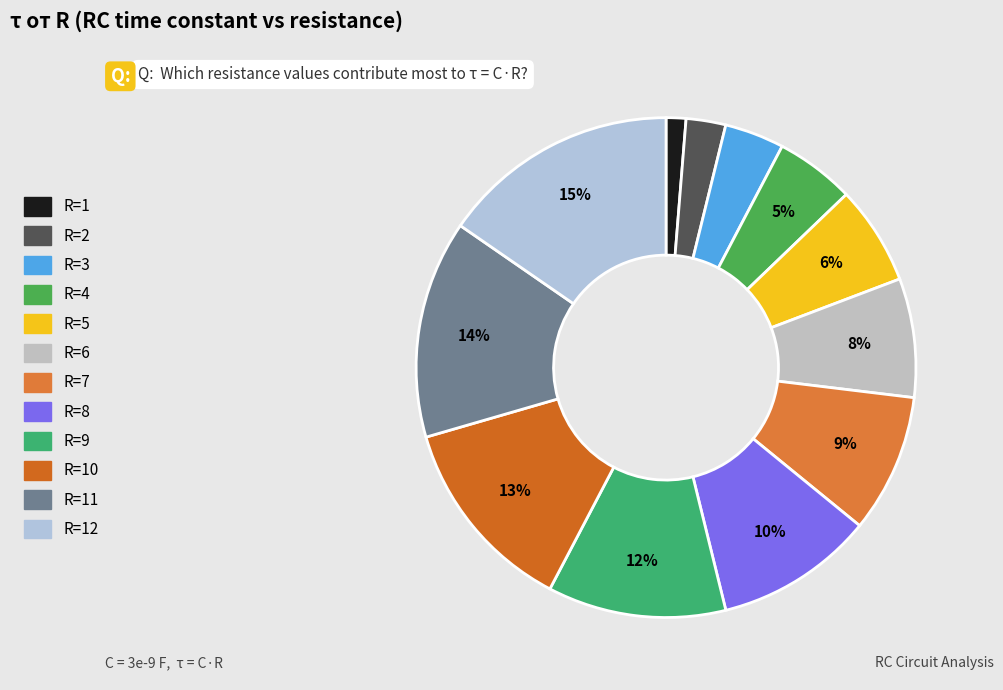

Which slice is the smallest?

R=1